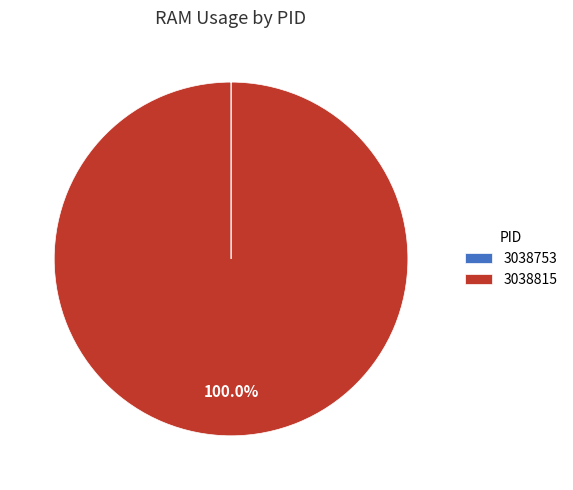

Does any single category account for the majority?

Yes